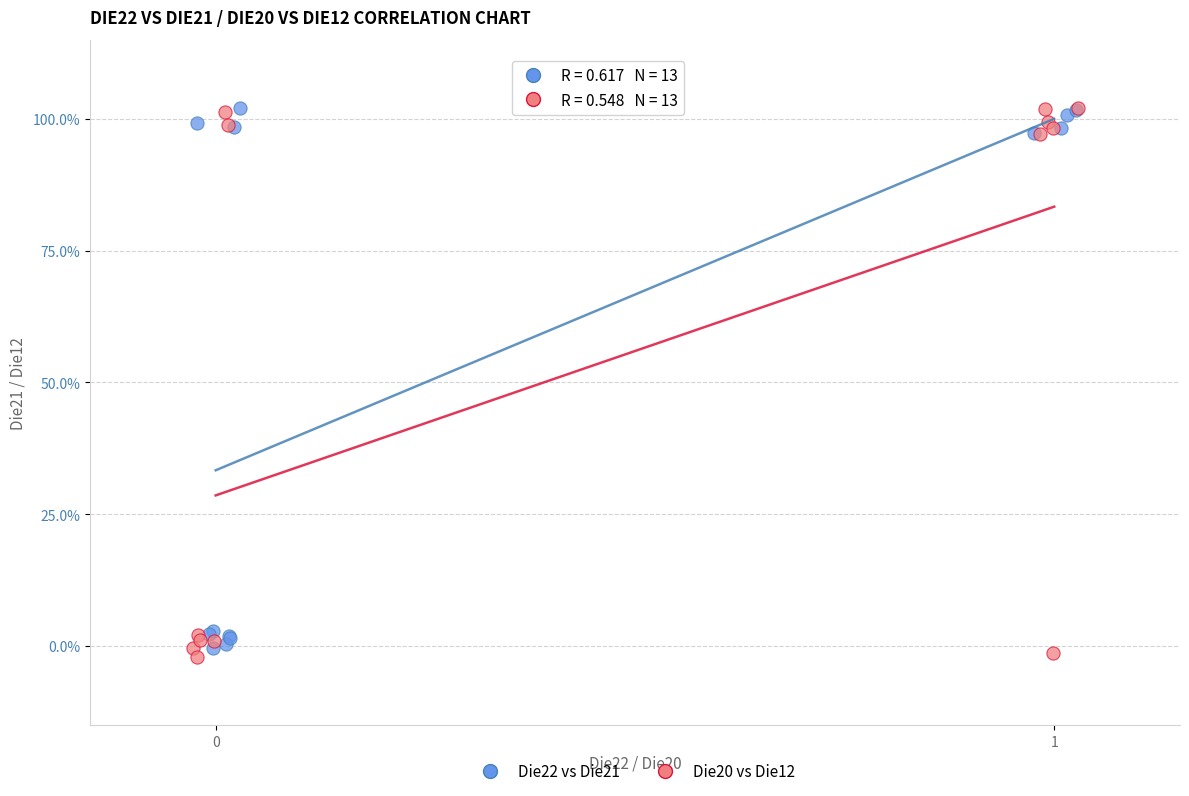

What are all the series names shown in the legend?

Die22 vs Die21, Die20 vs Die12